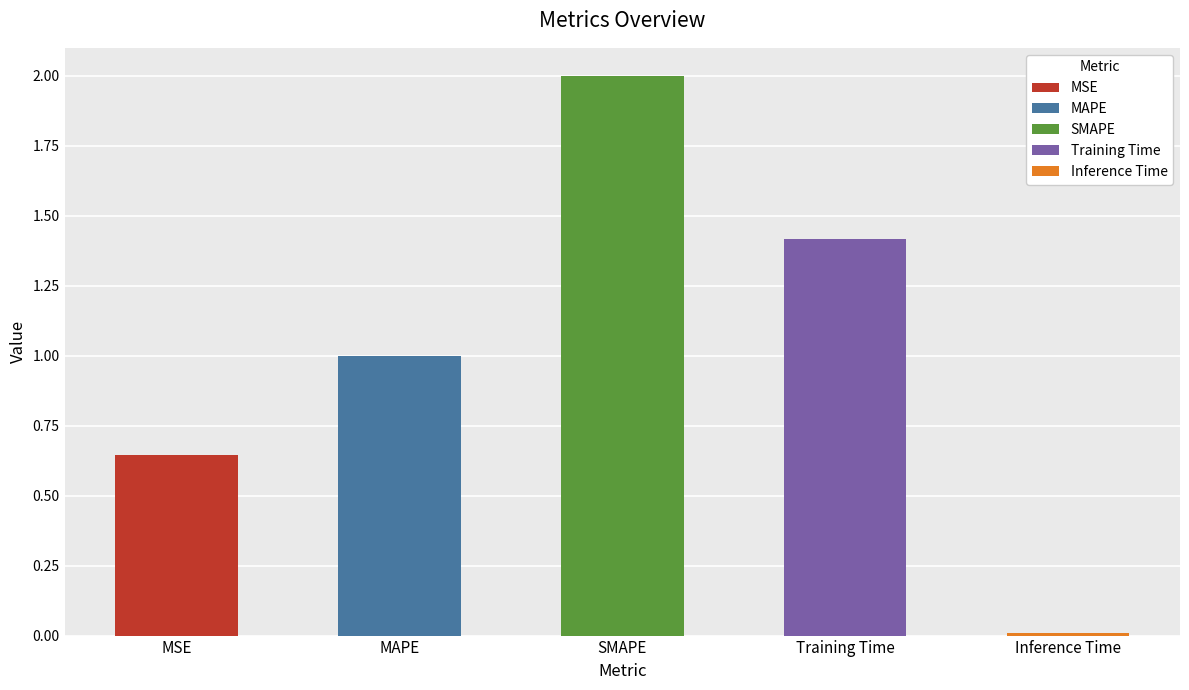

At which label is the value closest to 1?

MAPE